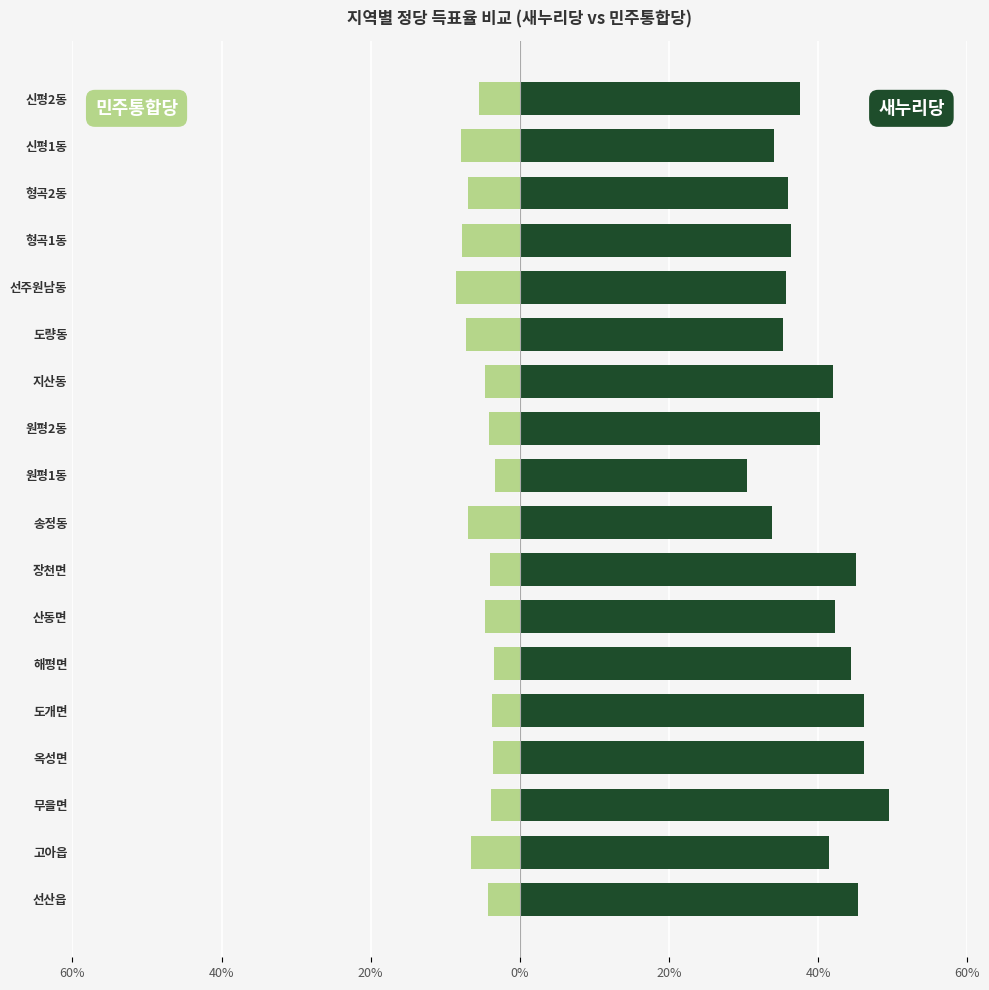

How many groups of bars are there?

18